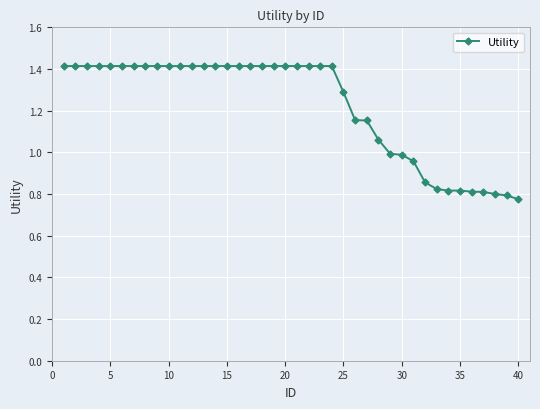

What is the maximum value shown in the chart?

1.4